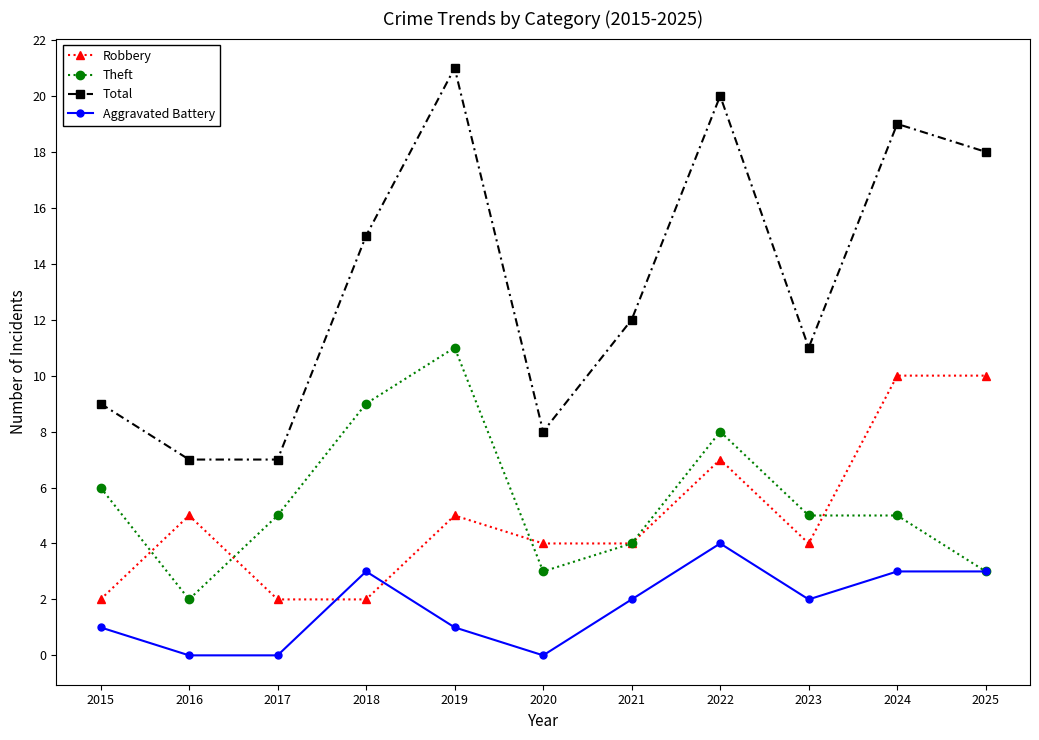

What is the approximate value of Total at 2015, to the nearest 5?

10